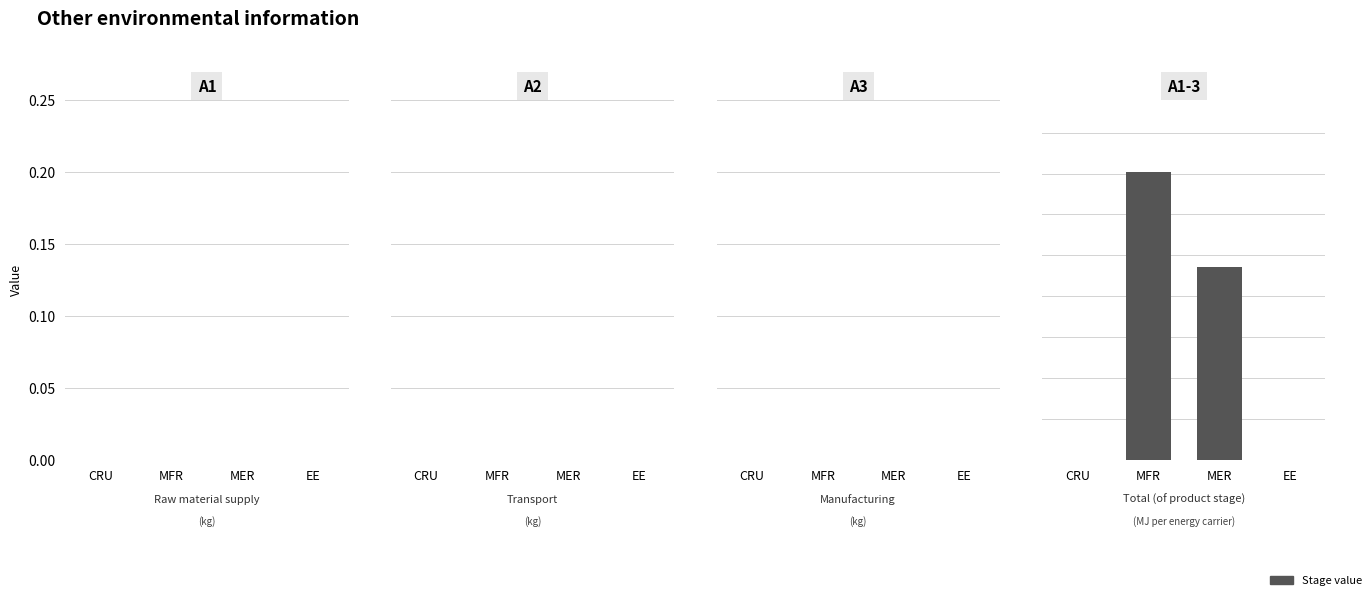

Are the bars horizontal?

No